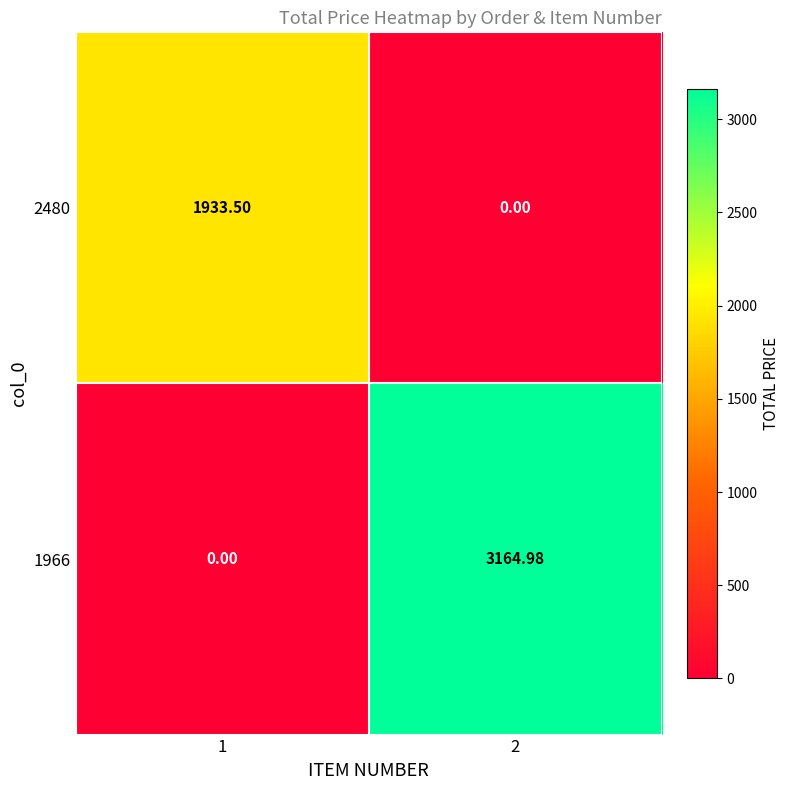

Which series changed the most between 1 and 2?

1966